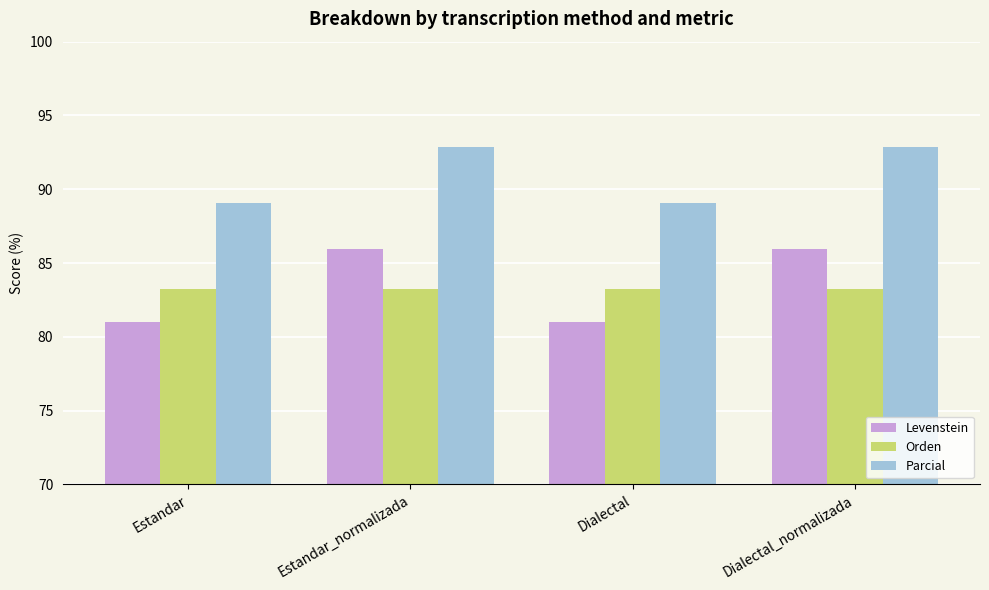

Which series has the largest range (max minus min)?

Levenstein